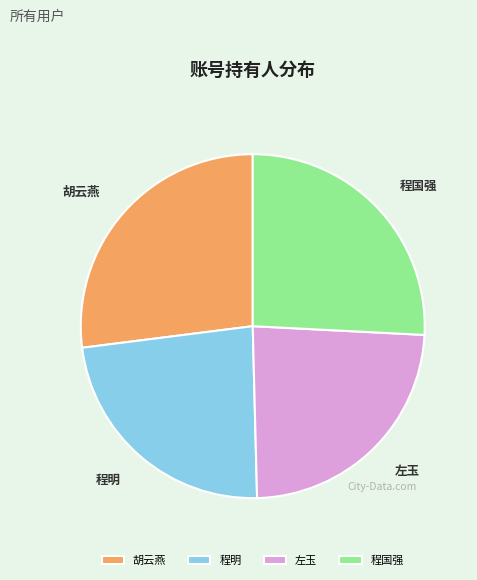

Which has a higher value, 左玉 or 胡云燕?

胡云燕